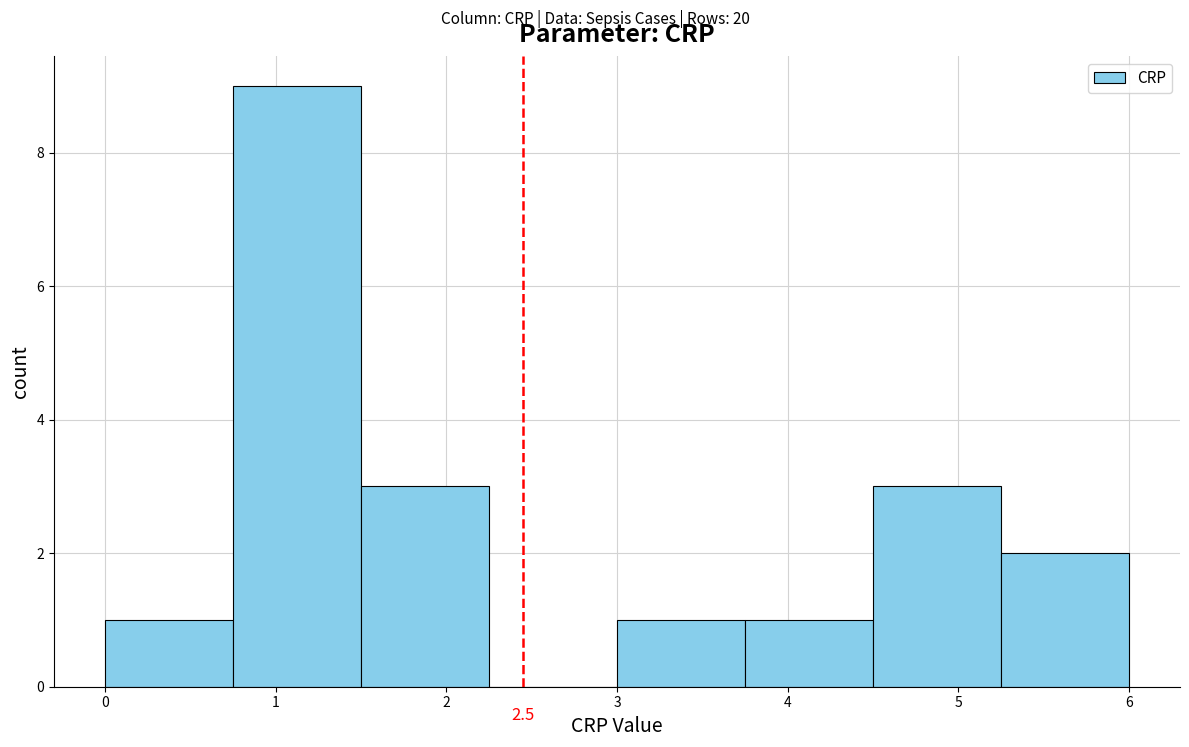

Which range on the x-axis has the tallest bar?

0.75 to 1.50